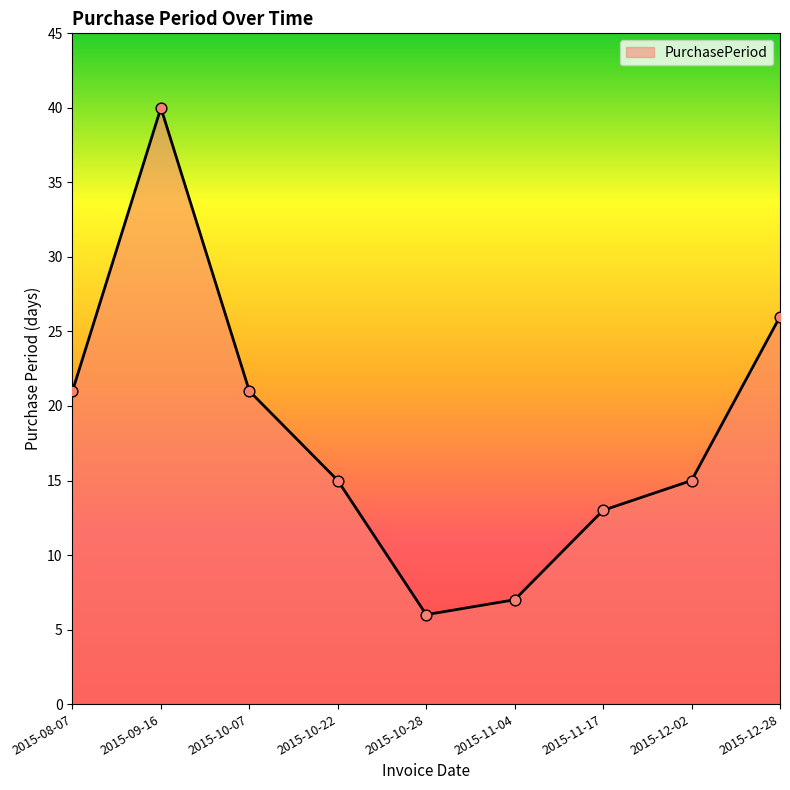

Between 2015-08-07 and 2015-10-28, which is larger?

2015-08-07